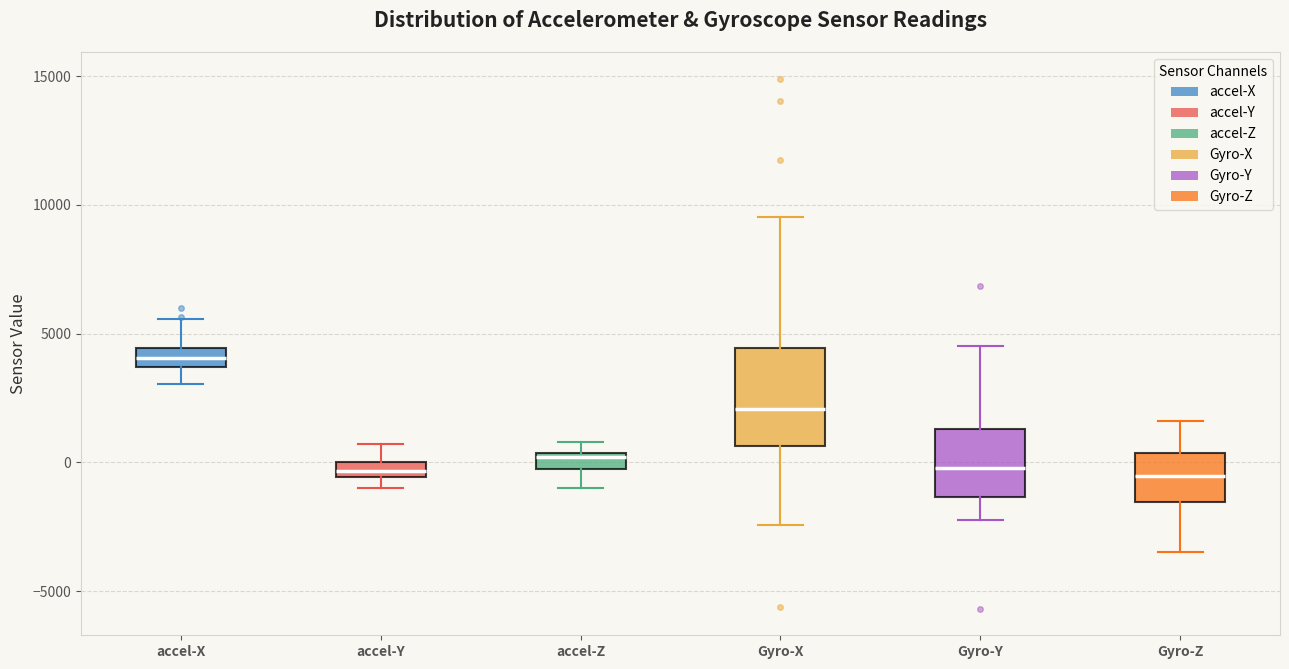

Comparing the boxes themselves (not the whiskers), which one is the tallest?

Gyro-X